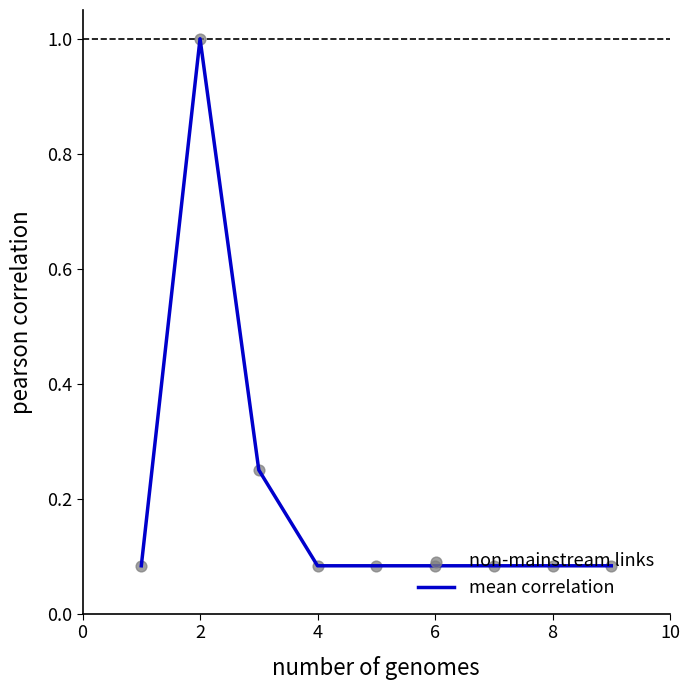

What is the difference between the maximum and minimum values?

0.9